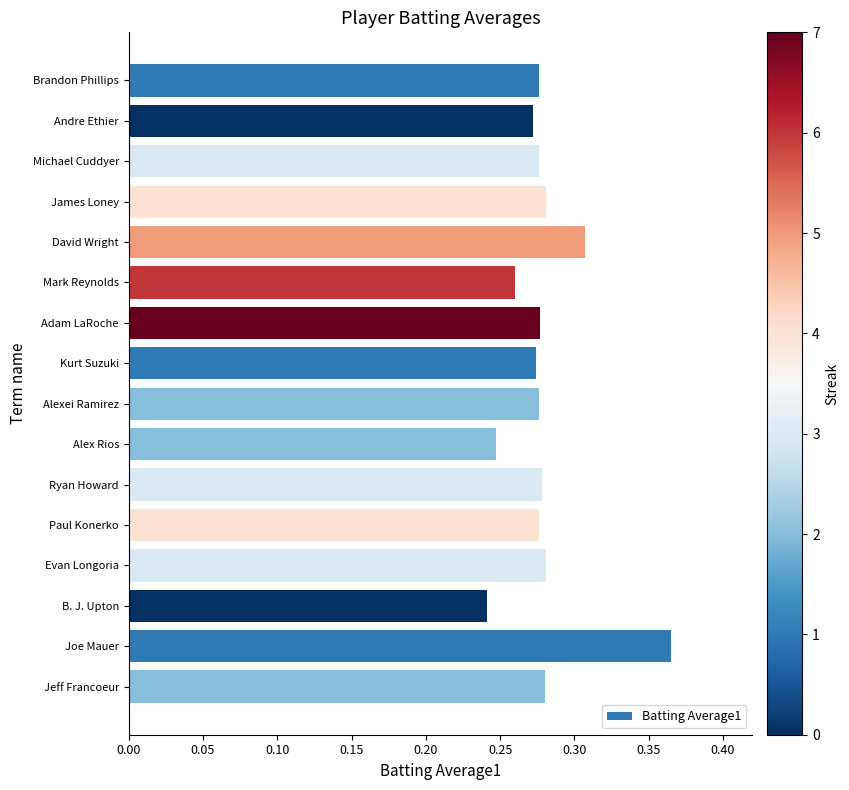

True or false: the data shows 0.5 at Kurt Suzuki.

False